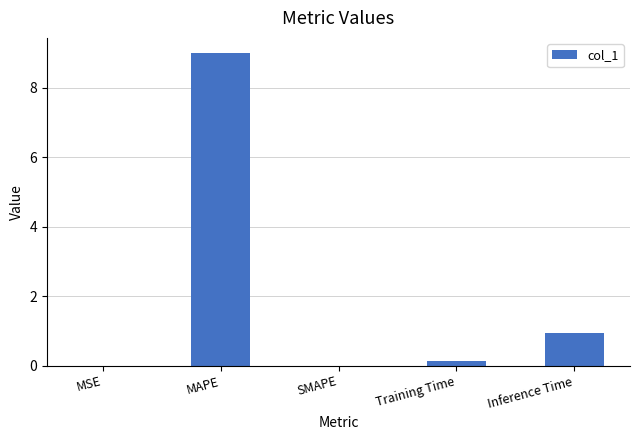

At which label is the value closest to 4?

Inference Time